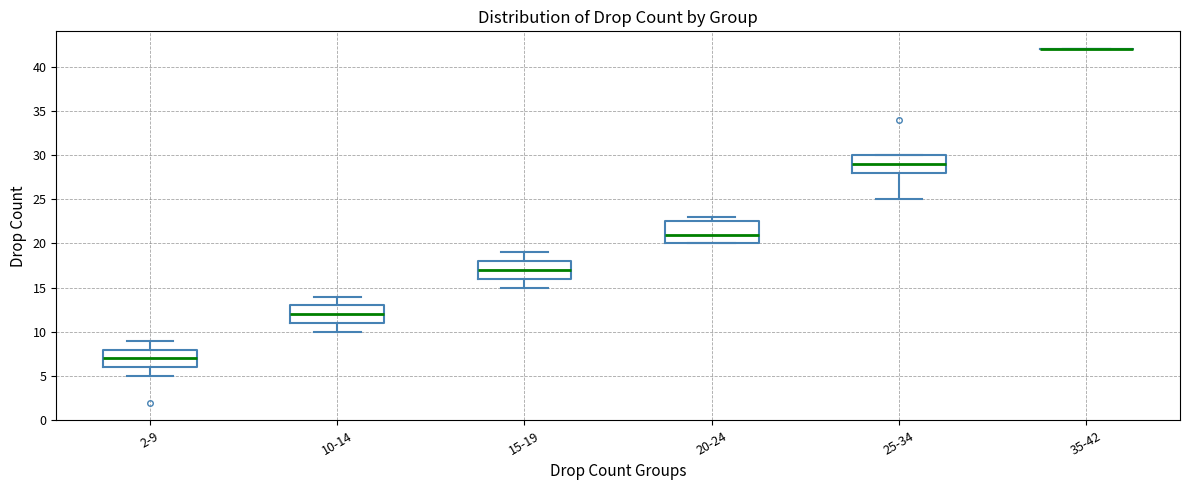

Comparing the boxes themselves (not the whiskers), which one is the tallest?

20-24